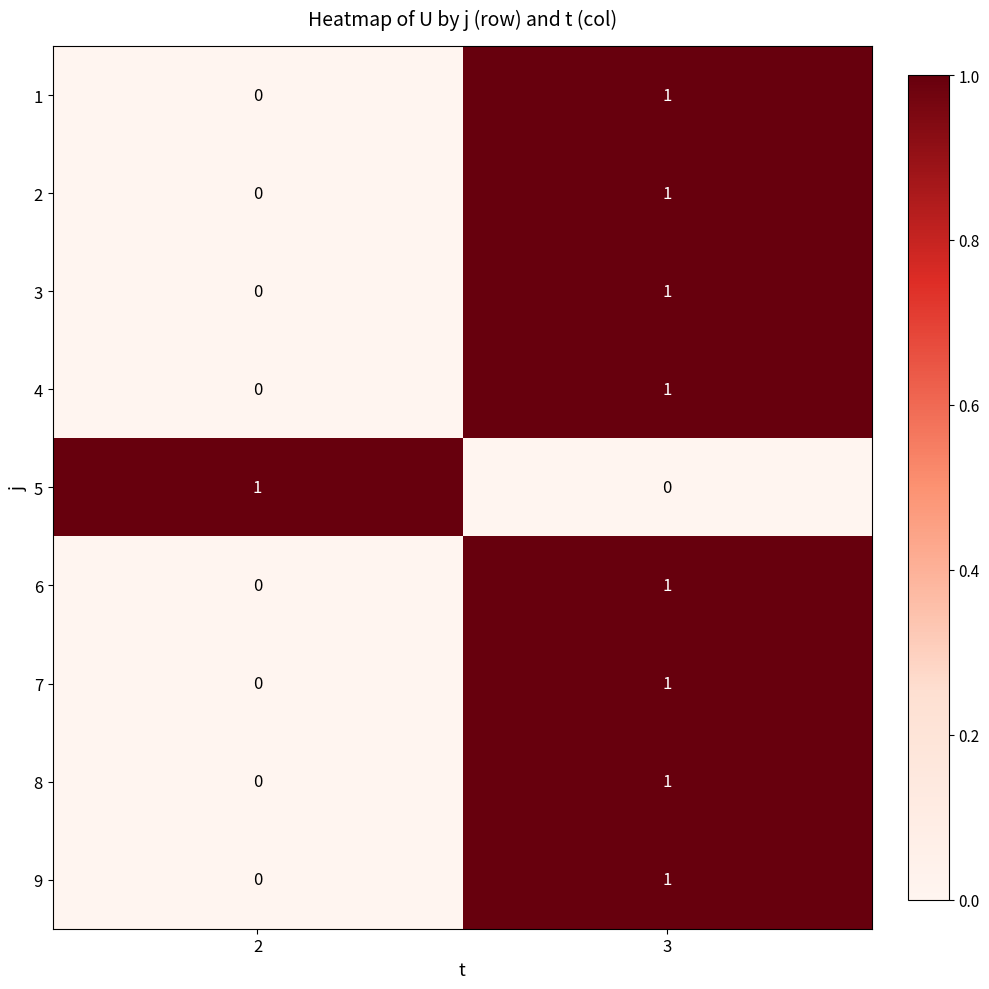

Is the value of 8 at 2 greater than the value of 6 at 3?

No